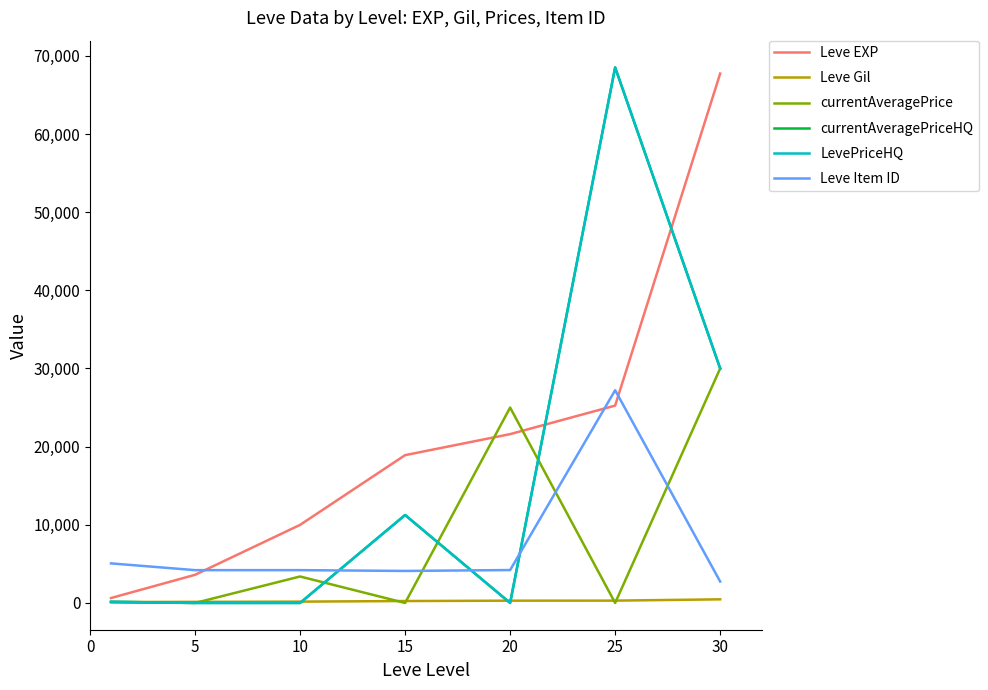

Where is Leve EXP nearest to the value 34180?

25